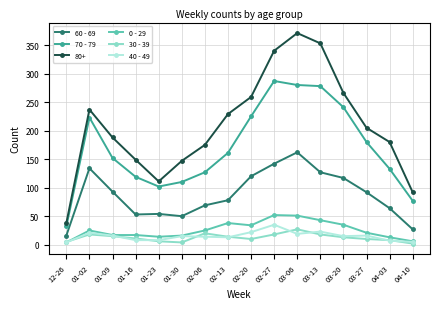

What is the difference between the highest and lowest values at 03-06?

352